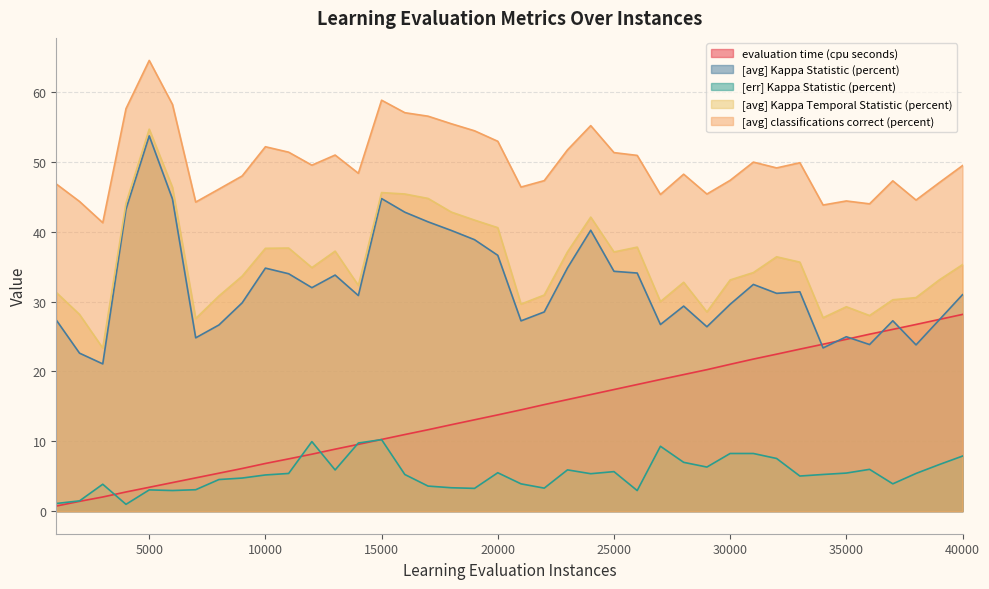

What is the difference between the highest and lowest values at 40000?

41.6